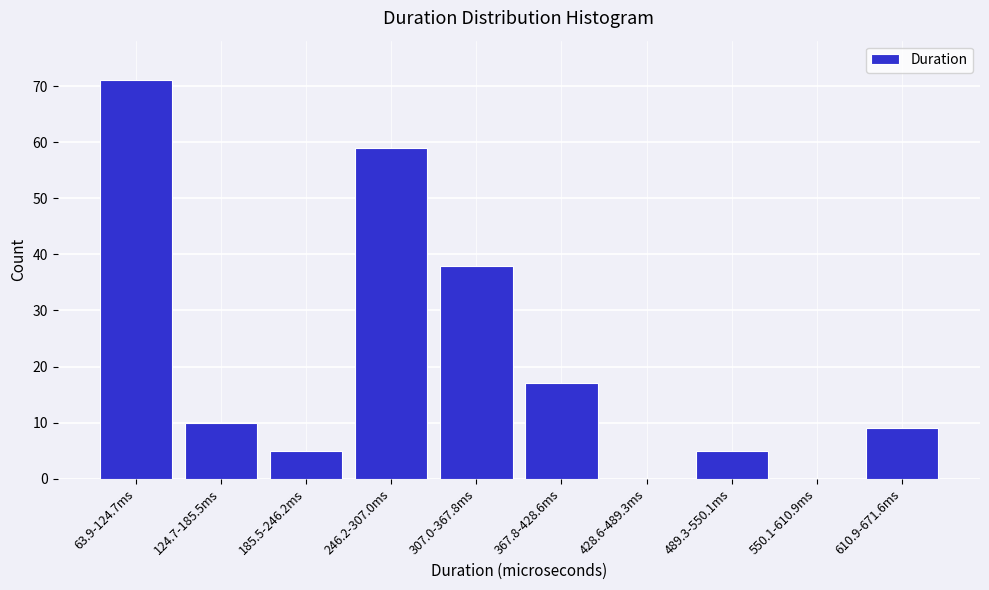

Reading right to left, list all the values displayed in this chart.

610.9-671.6ms=9	550.1-610.9ms=0	489.3-550.1ms=5	428.6-489.3ms=0	367.8-428.6ms=17	307.0-367.8ms=38	246.2-307.0ms=59	185.5-246.2ms=5	124.7-185.5ms=10	63.9-124.7ms=71